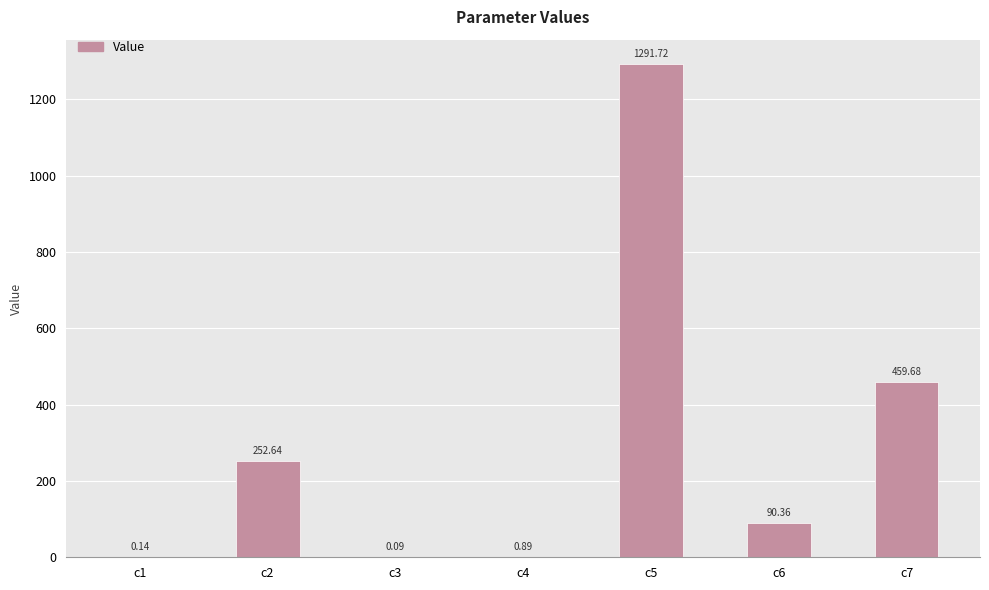

Count the number of categories in the chart.

7